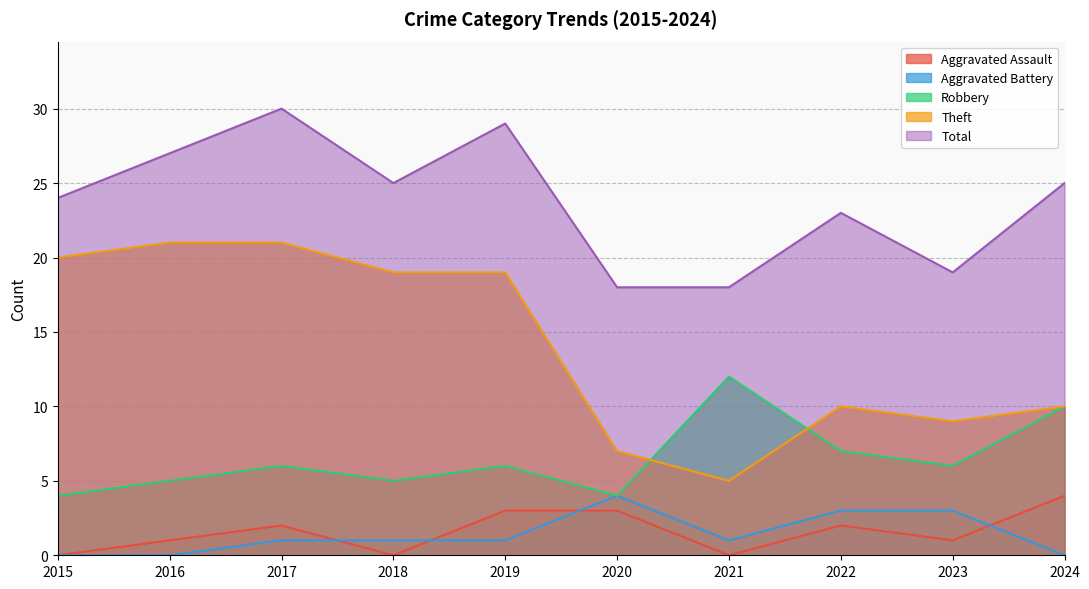

Is the value of Theft at 2023 greater than the value of Robbery at 2020?

Yes